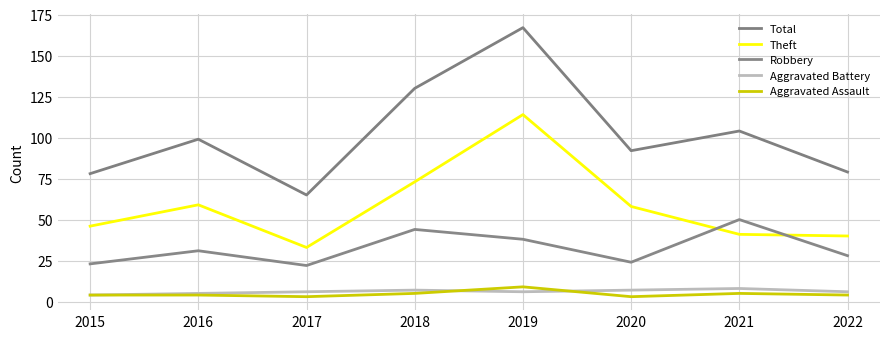

The value of Theft at 2015 is 67. True or false?

False